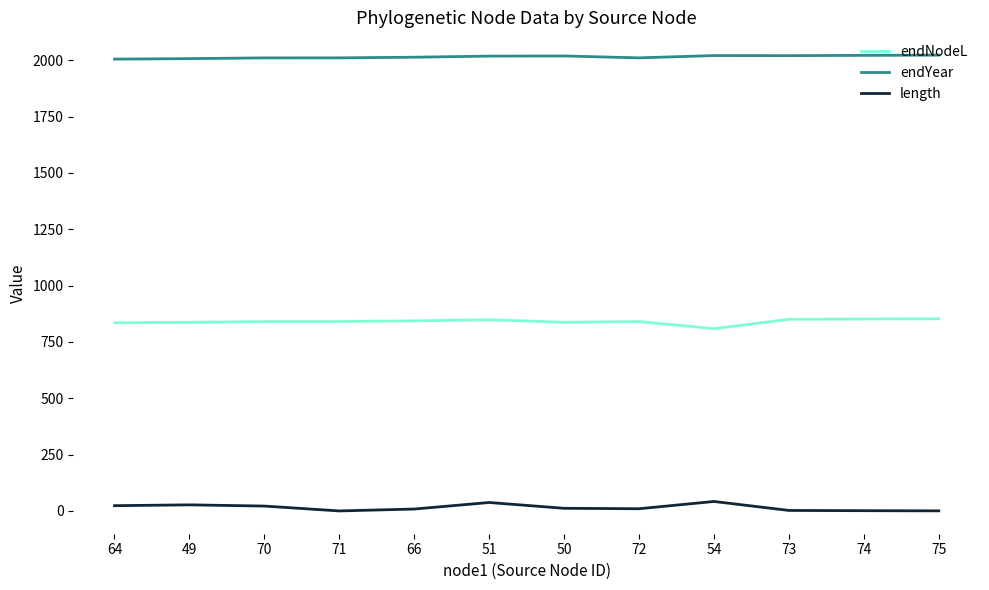

What is the difference between the maximum and minimum values in the length series?

42.0